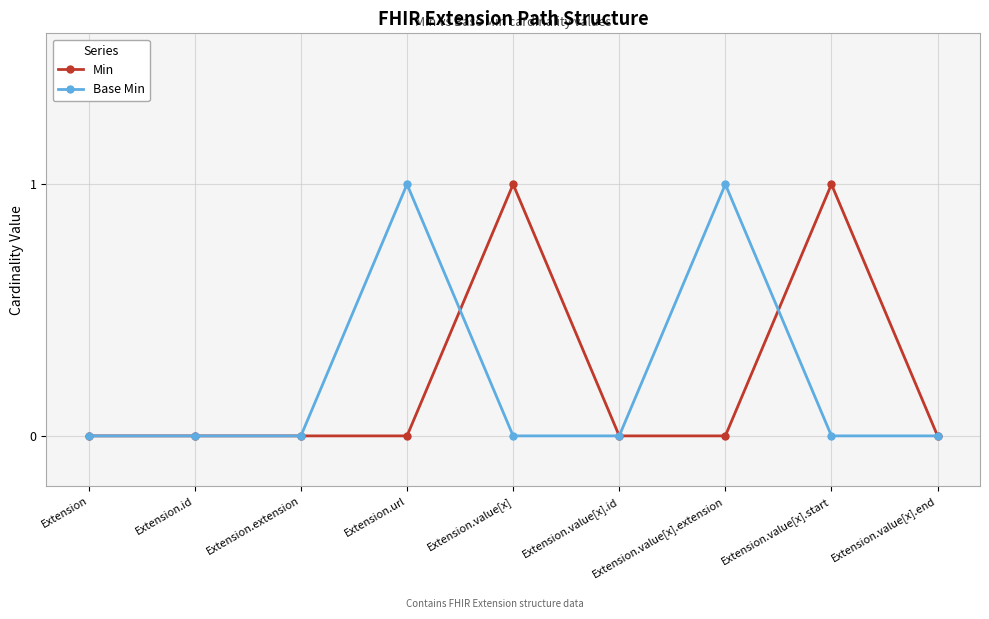

True or false: Min has more than 0 points higher than both neighbors.

True